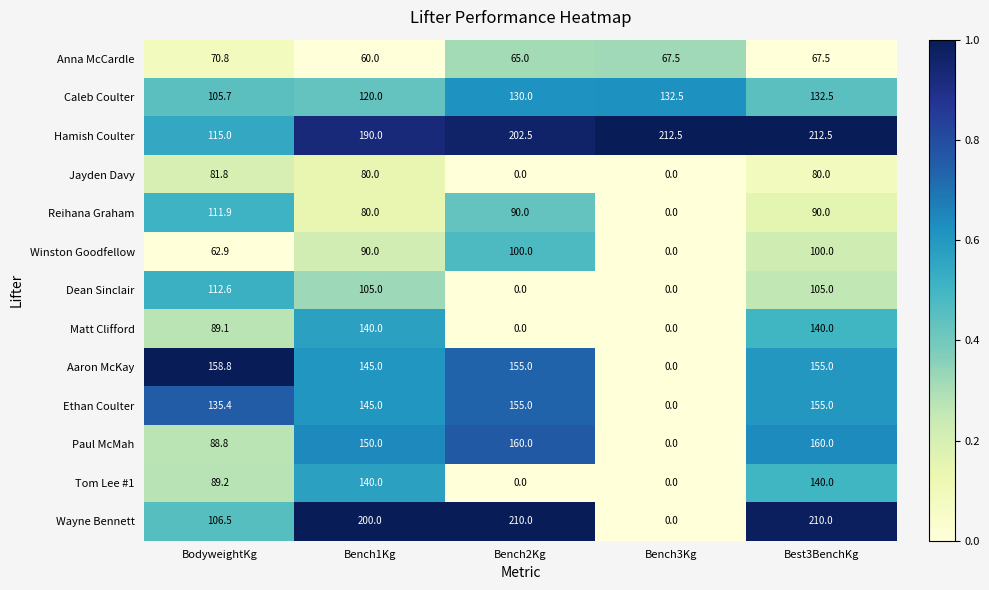

At which category is the sum across all series the highest?

Best3BenchKg